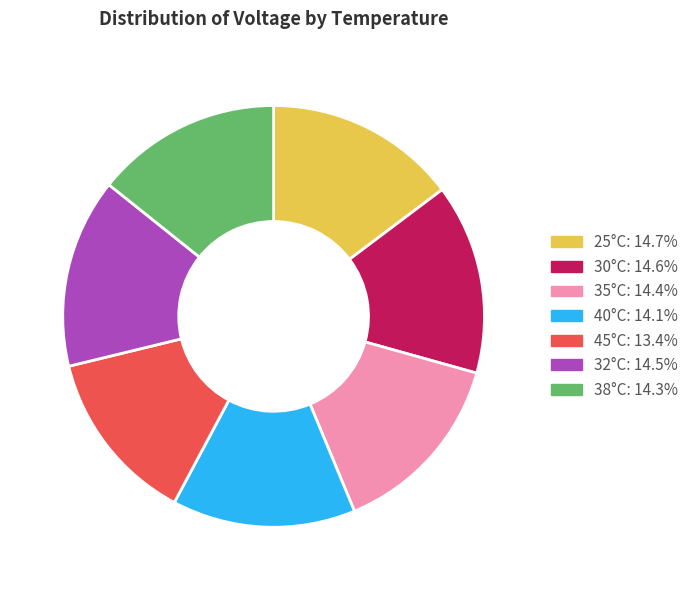

Is there any slice that represents more than half of the pie?

No